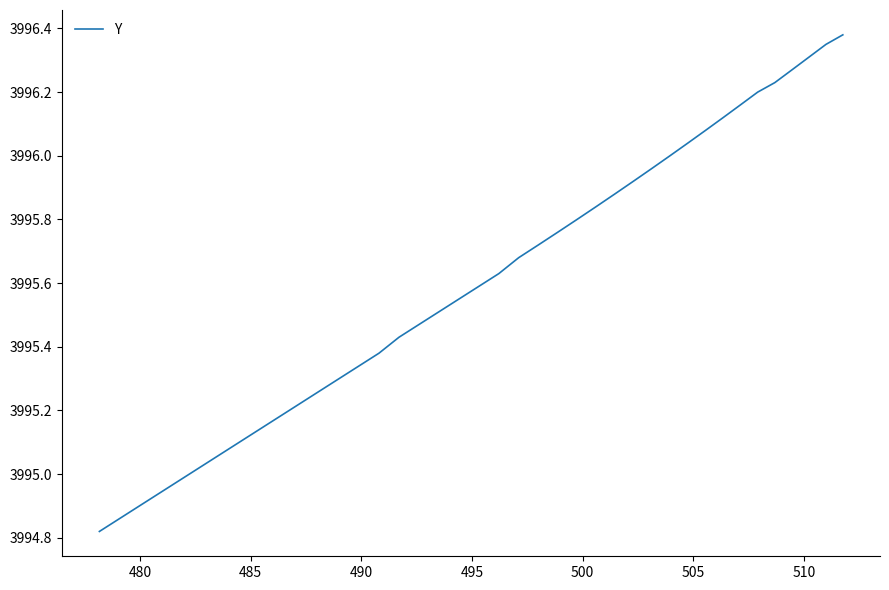

What is the difference between the maximum and minimum values?

1.6